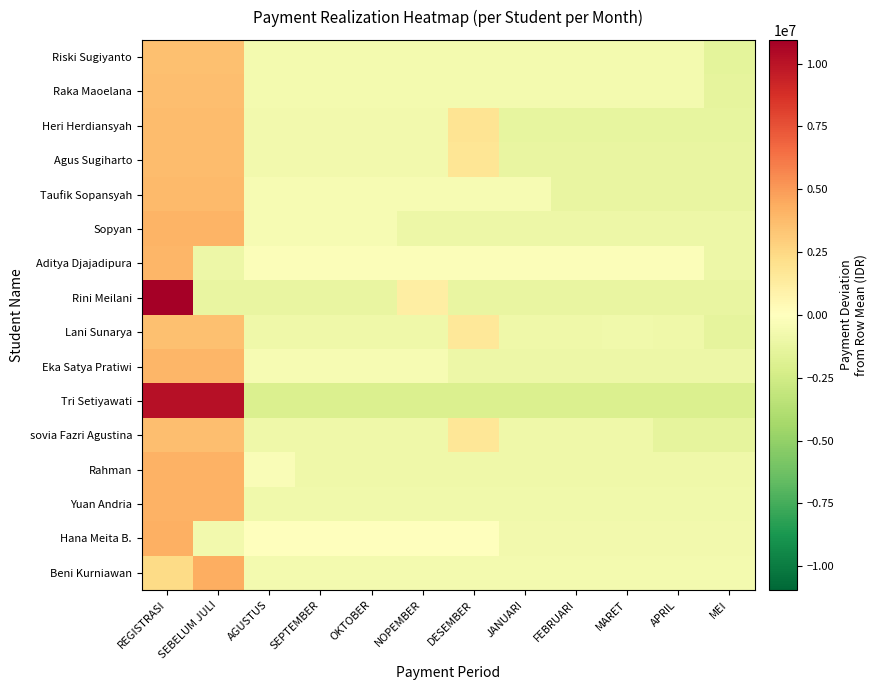

What is the maximum value shown in the chart?

10941666.7